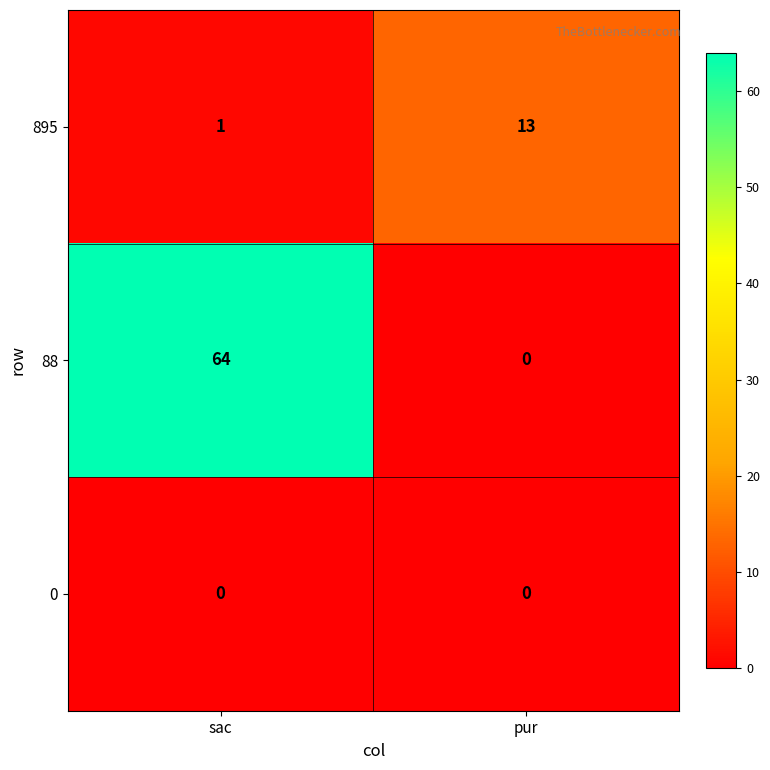

Between sac and pur, which series saw the biggest shift?

88